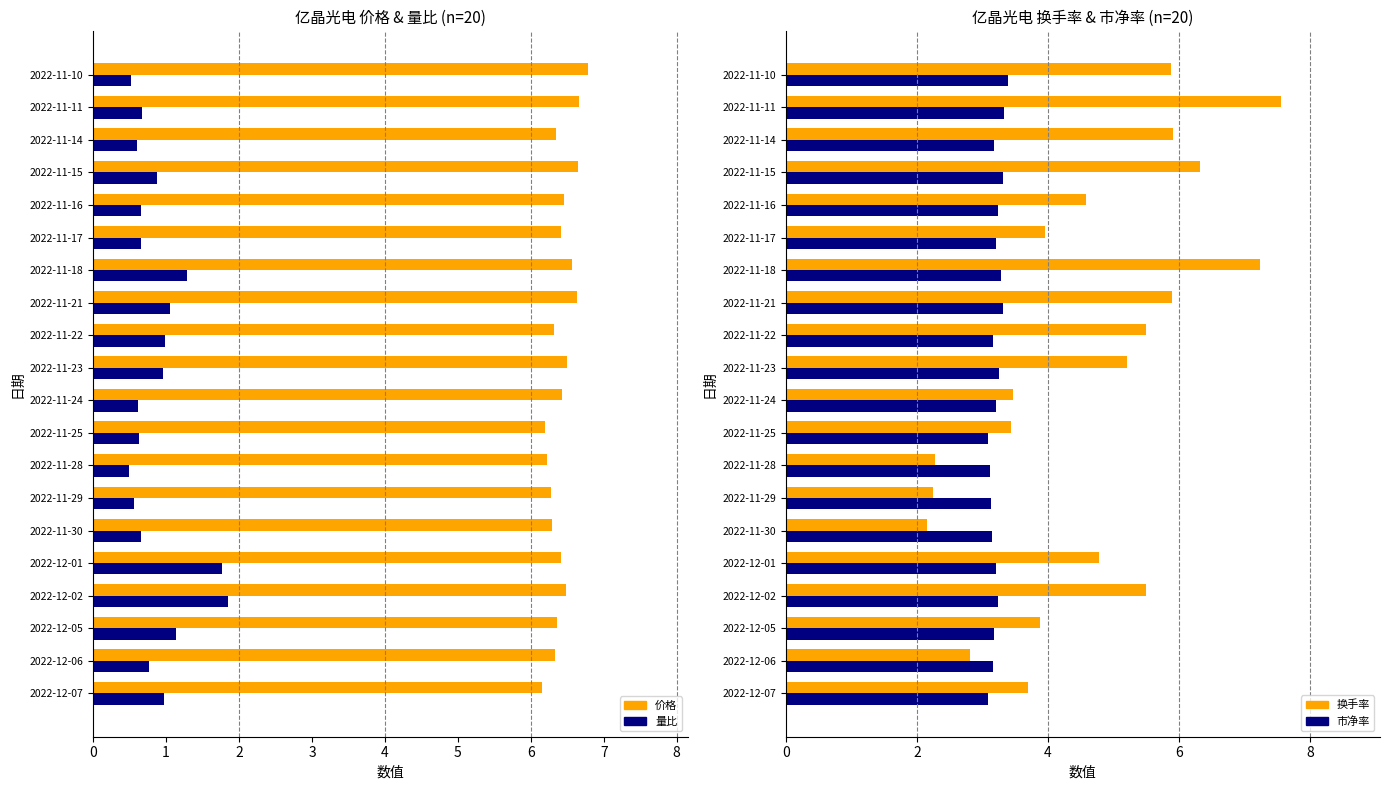

True or false: 量比 has a value of 0.7 at 2022-11-17.

True